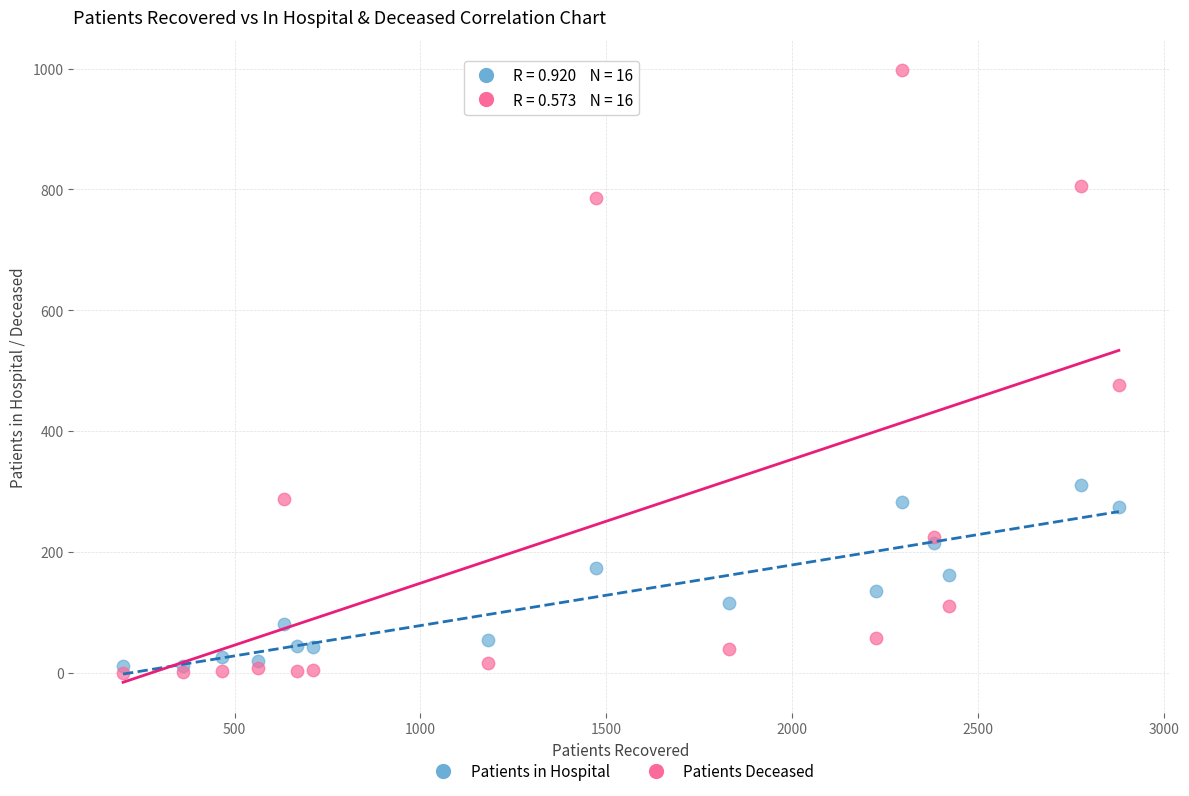

What are all the series names shown in the legend?

Patients in Hospital, Patients Deceased